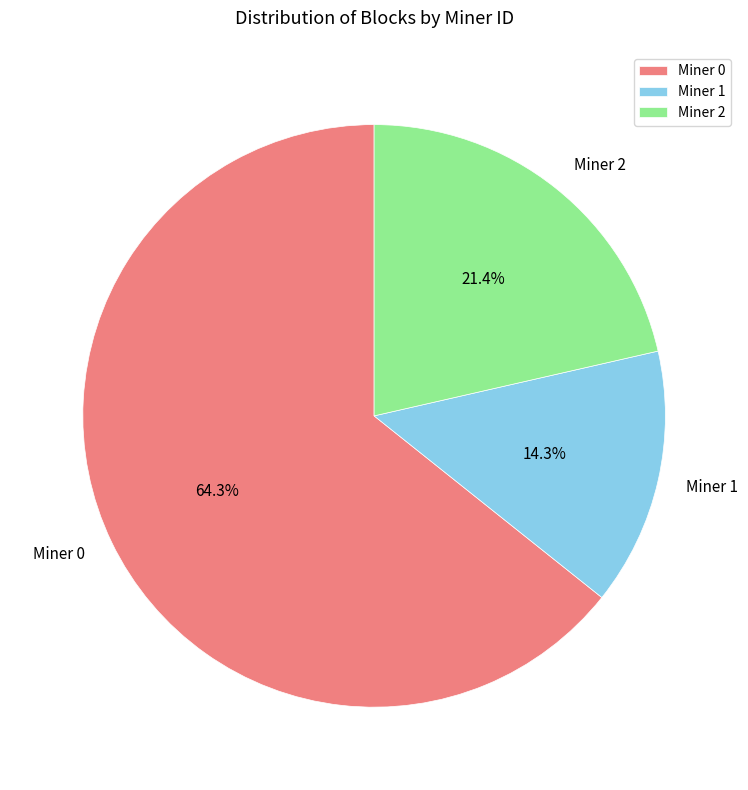

What is the ratio of the value at Miner 2 to the value at Miner 1?

1.5